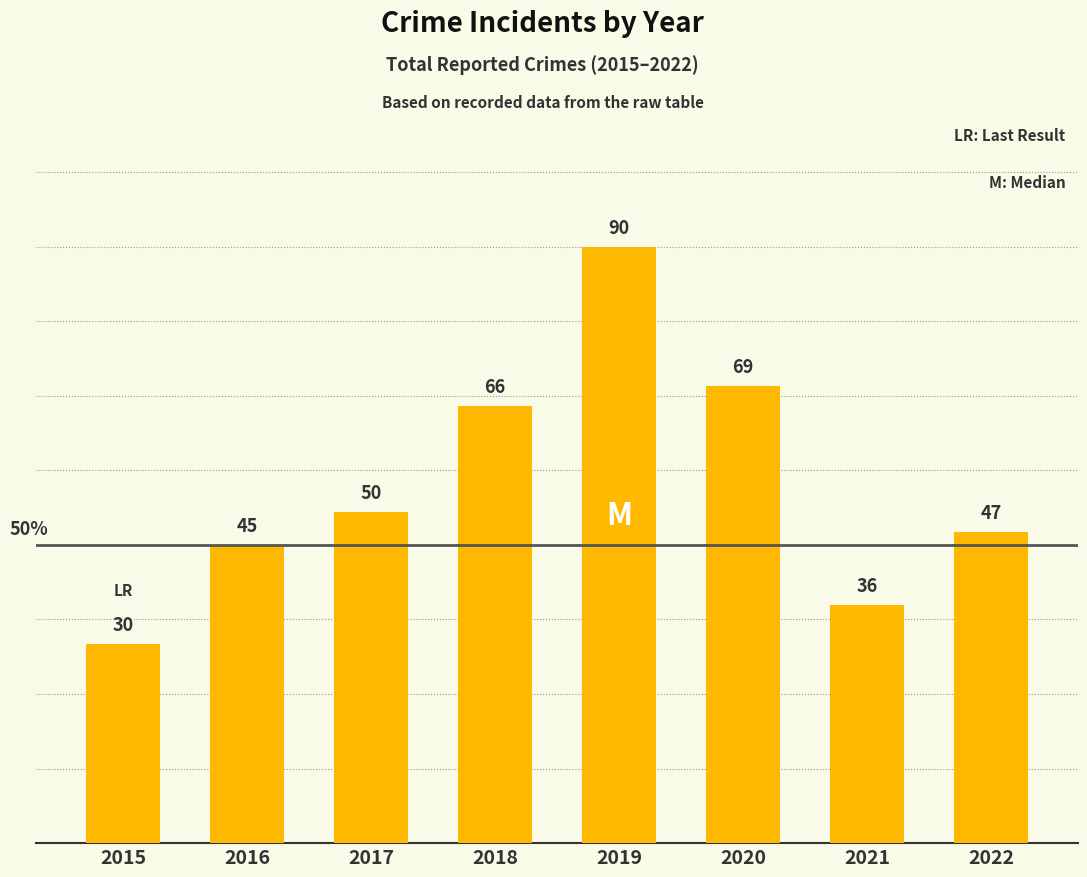

What is the change in value from 2016 to 2018?

+21